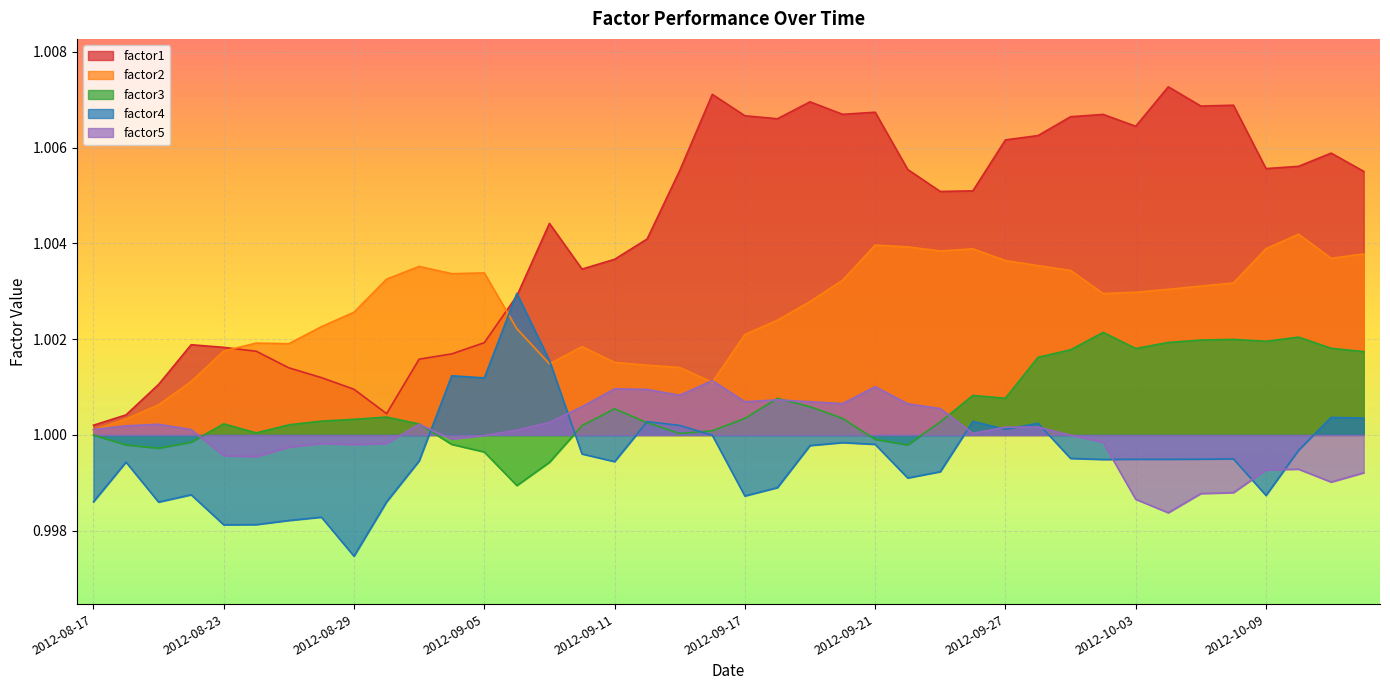

At which category is the sum across all series the highest?

2012-09-28